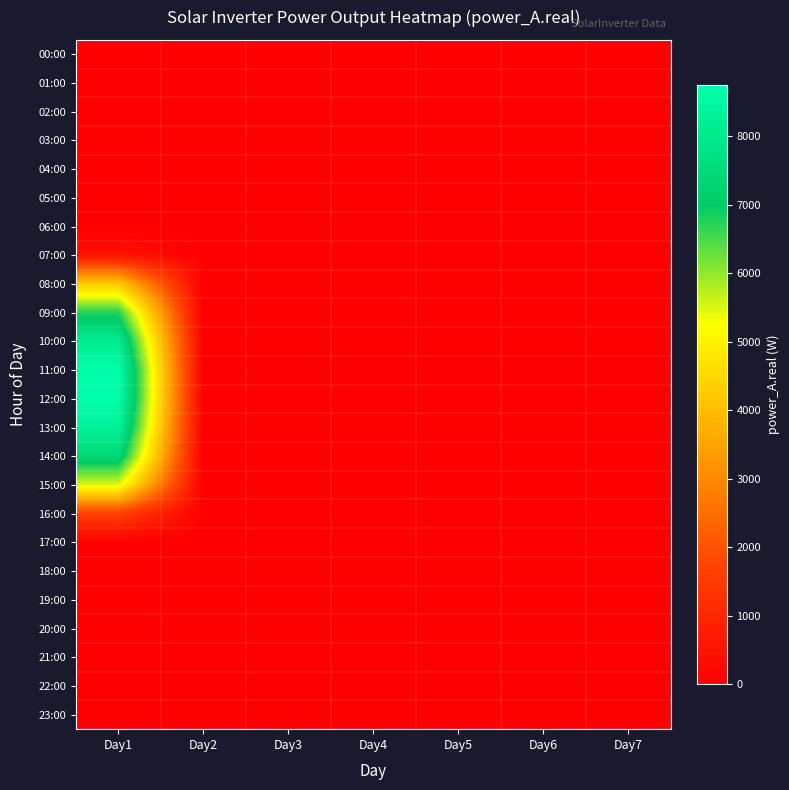

Reading left to right, extract all data points from this chart.

00:00: Day1=0.0	Day2=0.0	Day3=0.0	Day4=0.0	Day5=0.0	Day6=0.0	Day7=0.0
01:00: Day1=0.0	Day2=0.0	Day3=0.0	Day4=0.0	Day5=0.0	Day6=0.0	Day7=0.0
02:00: Day1=0.0	Day2=0.0	Day3=0.0	Day4=0.0	Day5=0.0	Day6=0.0	Day7=0.0
03:00: Day1=0.0	Day2=0.0	Day3=0.0	Day4=0.0	Day5=0.0	Day6=0.0	Day7=0.0
04:00: Day1=0.0	Day2=0.0	Day3=0.0	Day4=0.0	Day5=0.0	Day6=0.0	Day7=0.0
05:00: Day1=0.0	Day2=0.0	Day3=0.0	Day4=0.0	Day5=0.0	Day6=0.0	Day7=0.0
06:00: Day1=0.0	Day2=0.0	Day3=0.0	Day4=0.0	Day5=0.0	Day6=0.0	Day7=0.0
07:00: Day1=469.6	Day2=0.0	Day3=0.0	Day4=0.0	Day5=0.0	Day6=0.0	Day7=0.0
08:00: Day1=4164.5	Day2=0.0	Day3=0.0	Day4=0.0	Day5=0.0	Day6=0.0	Day7=0.0
09:00: Day1=6738.5	Day2=0.0	Day3=0.0	Day4=0.0	Day5=0.0	Day6=0.0	Day7=0.0
10:00: Day1=8081.6	Day2=0.0	Day3=0.0	Day4=0.0	Day5=0.0	Day6=0.0	Day7=0.0
11:00: Day1=8701.5	Day2=0.0	Day3=0.0	Day4=0.0	Day5=0.0	Day6=0.0	Day7=0.0
12:00: Day1=8747.3	Day2=0.0	Day3=0.0	Day4=0.0	Day5=0.0	Day6=0.0	Day7=0.0
13:00: Day1=8311.3	Day2=0.0	Day3=0.0	Day4=0.0	Day5=0.0	Day6=0.0	Day7=0.0
14:00: Day1=7443.6	Day2=0.0	Day3=0.0	Day4=0.0	Day5=0.0	Day6=0.0	Day7=0.0
15:00: Day1=5495.6	Day2=0.0	Day3=0.0	Day4=0.0	Day5=0.0	Day6=0.0	Day7=0.0
16:00: Day1=1666.3	Day2=0.0	Day3=0.0	Day4=0.0	Day5=0.0	Day6=0.0	Day7=0.0
17:00: Day1=0.0	Day2=0.0	Day3=0.0	Day4=0.0	Day5=0.0	Day6=0.0	Day7=0.0
18:00: Day1=0.0	Day2=0.0	Day3=0.0	Day4=0.0	Day5=0.0	Day6=0.0	Day7=0.0
19:00: Day1=0.0	Day2=0.0	Day3=0.0	Day4=0.0	Day5=0.0	Day6=0.0	Day7=0.0
20:00: Day1=0.0	Day2=0.0	Day3=0.0	Day4=0.0	Day5=0.0	Day6=0.0	Day7=0.0
21:00: Day1=0.0	Day2=0.0	Day3=0.0	Day4=0.0	Day5=0.0	Day6=0.0	Day7=0.0
22:00: Day1=0.0	Day2=0.0	Day3=0.0	Day4=0.0	Day5=0.0	Day6=0.0	Day7=0.0
23:00: Day1=0.0	Day2=0.0	Day3=0.0	Day4=0.0	Day5=0.0	Day6=0.0	Day7=0.0